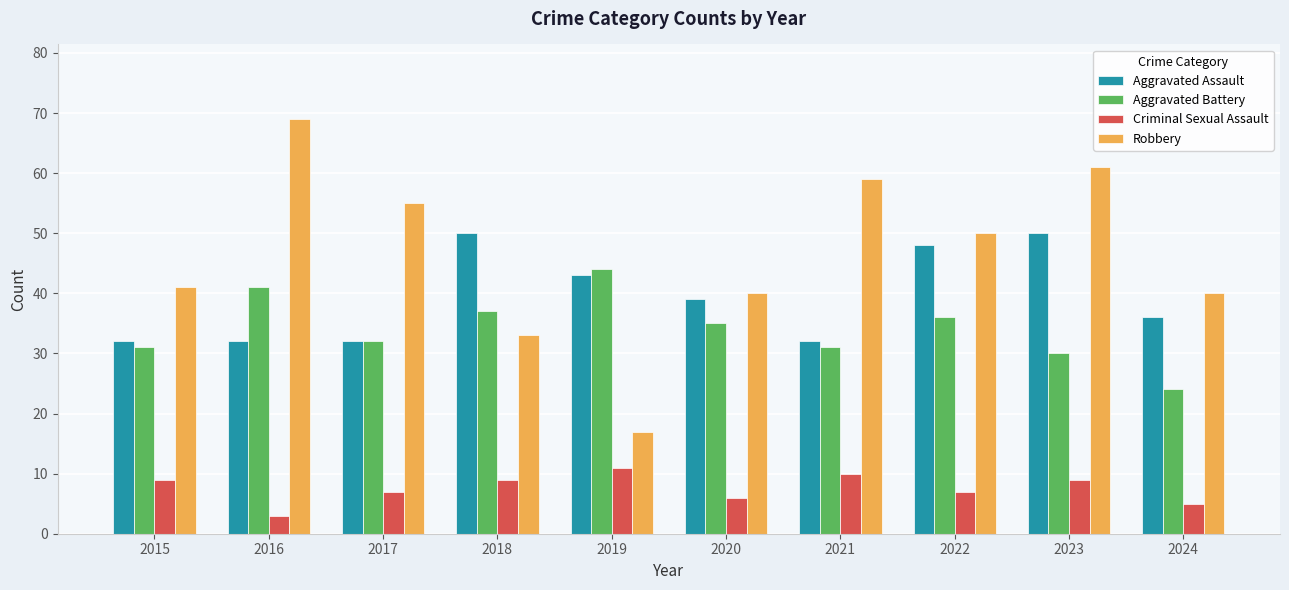

What is the greatest value displayed?

69